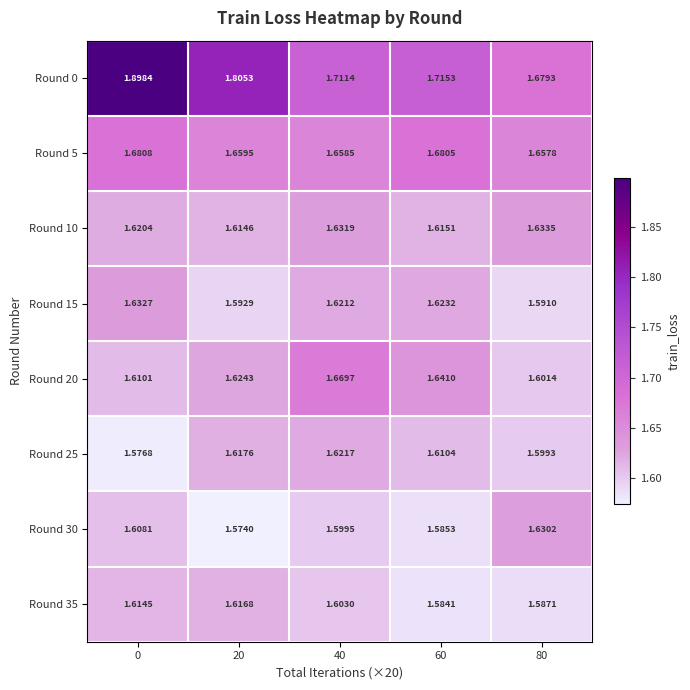

At 40, list the series in order from smallest to largest.

Round 30, Round 35, Round 15, Round 25, Round 10, Round 5, Round 20, Round 0